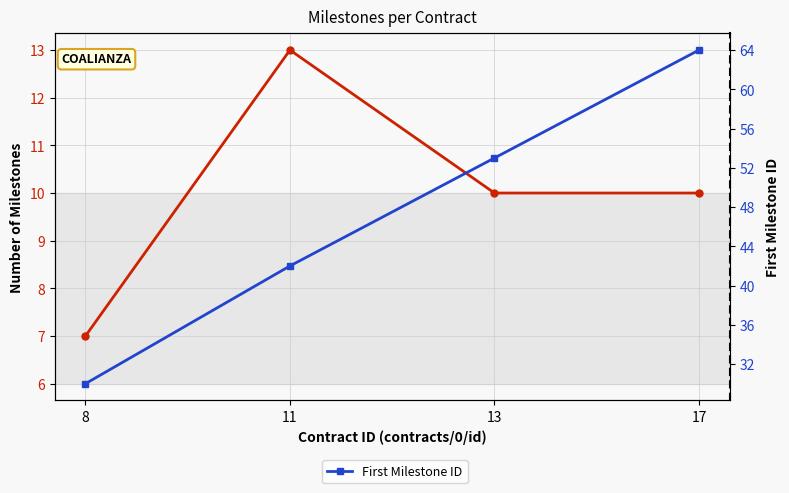

At which label does First Milestone ID first exceed 53?

17